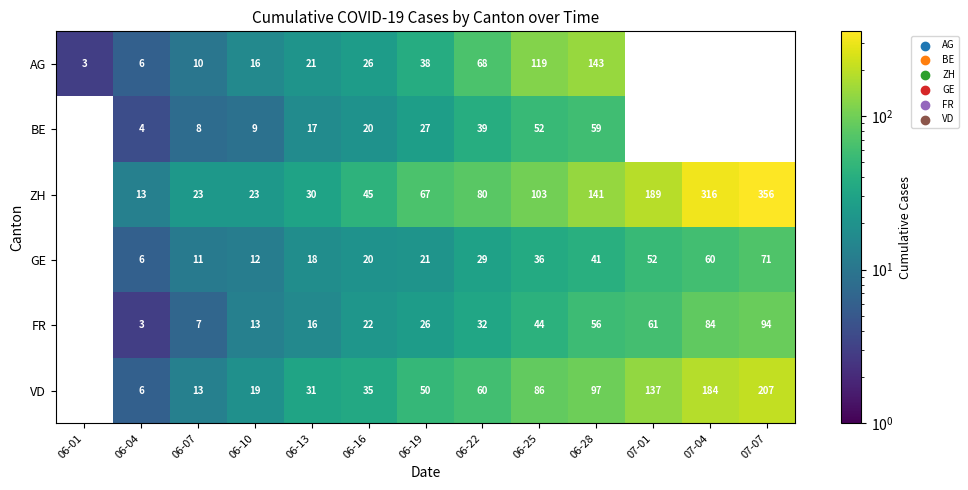

At 06-10, list the series in order from smallest to largest.

BE, GE, FR, AG, VD, ZH